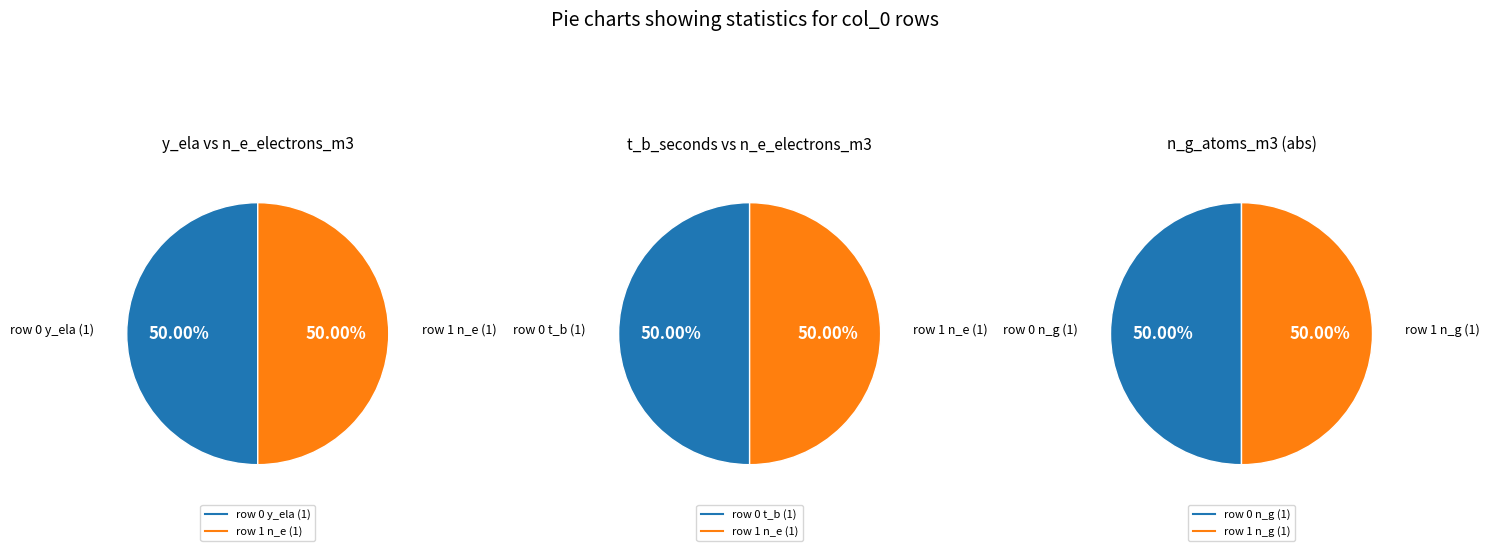

Rank the series at 1 from highest to lowest value.

n_e_electrons_m3, y_ela